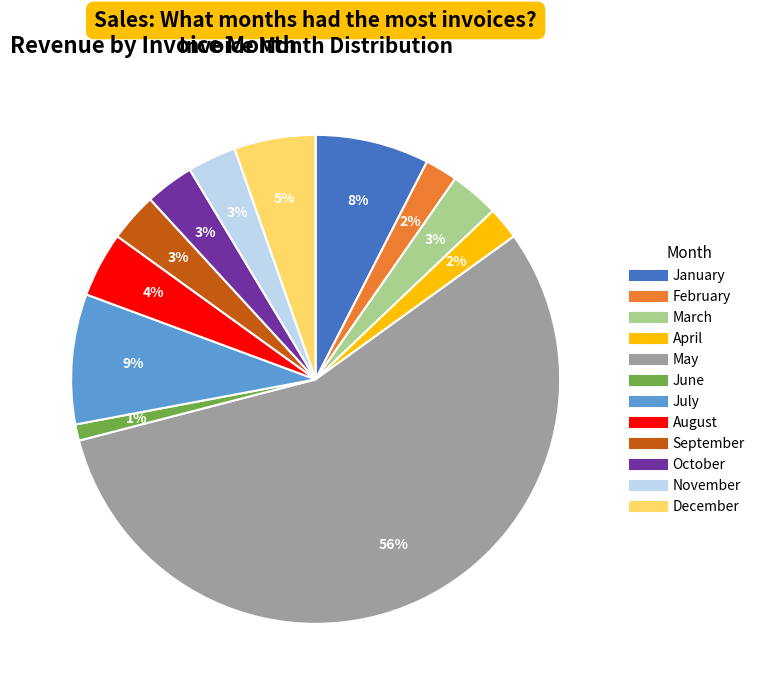

Which slice is the largest?

May